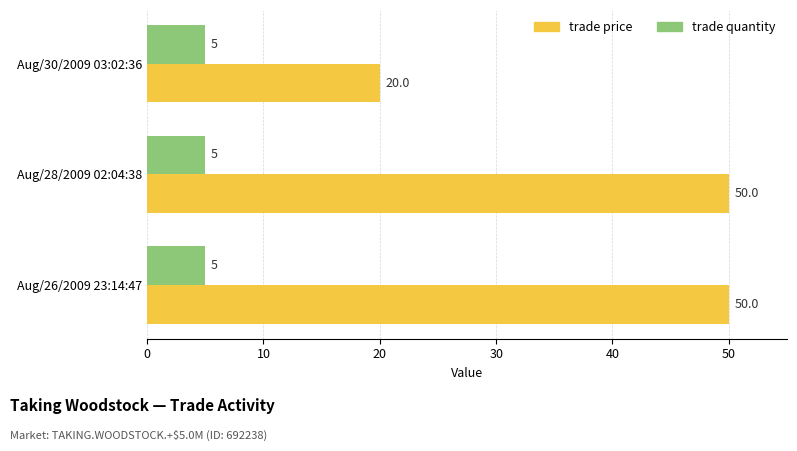

What is the spread (max minus min) of values at Aug/26/2009 23:14:47?

45